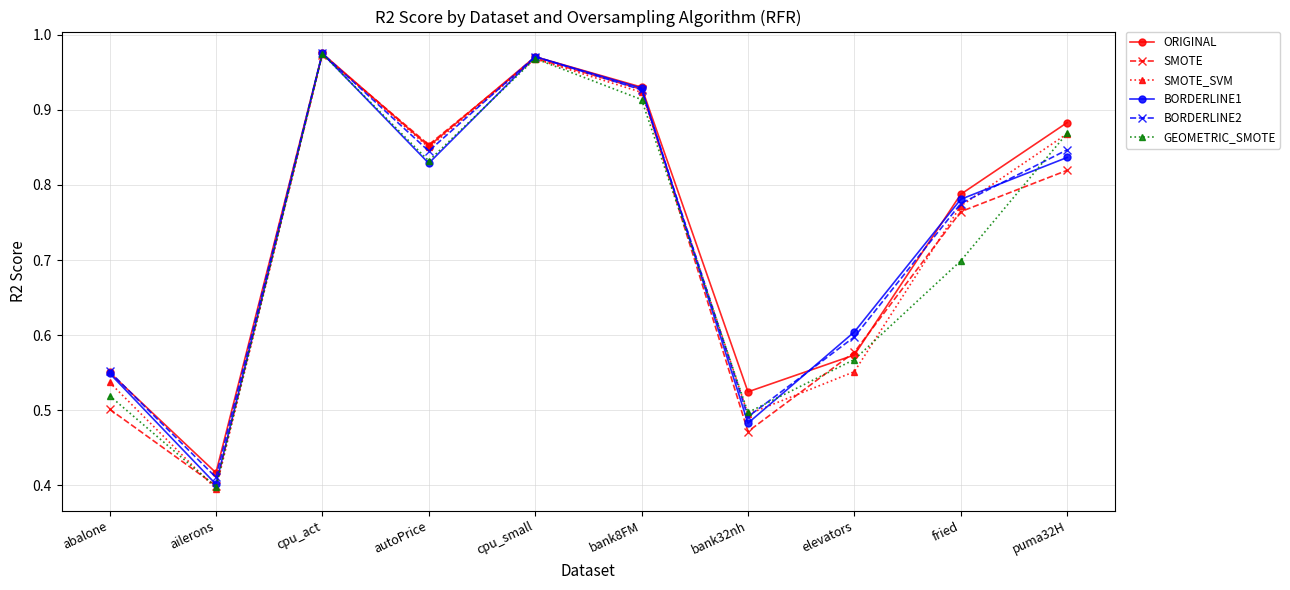

True or false: BORDERLINE1 has a value of 0.8 at abalone.

False